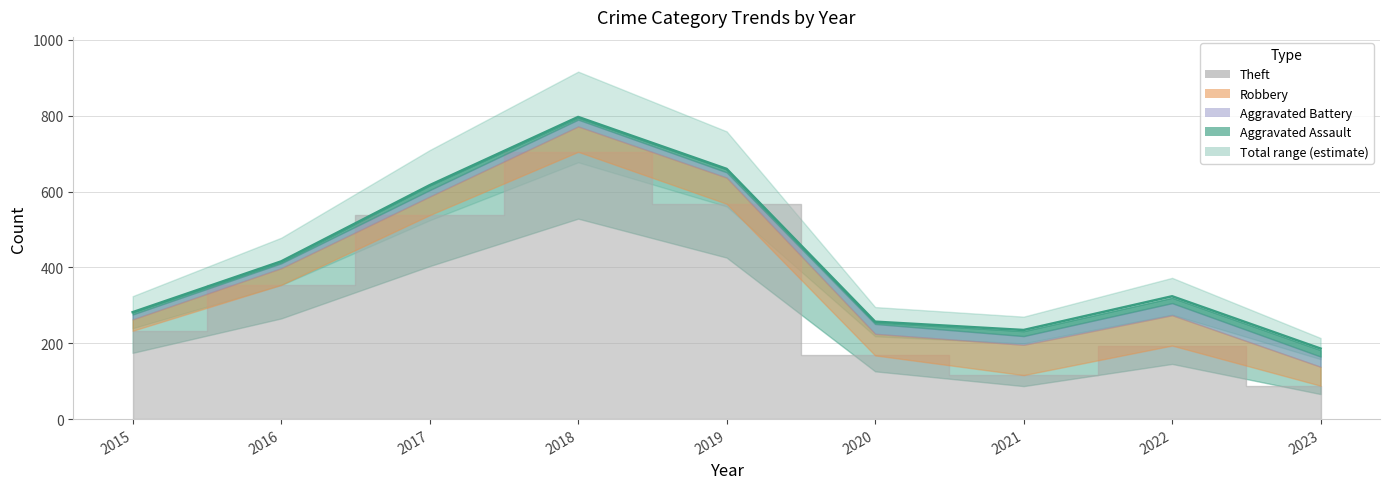

Reading left to right, what are all the values shown in this chart?

Theft: 233	354	538	705	568	168	116	194	88
Robbery: 30	44	49	67	69	57	80	80	50
Aggravated Battery: 13	13	17	18	14	26	23	32	27
Aggravated Assault: 6	3	12	5	8	4	13	14	17
Total: 282	416	617	797	660	257	235	324	186